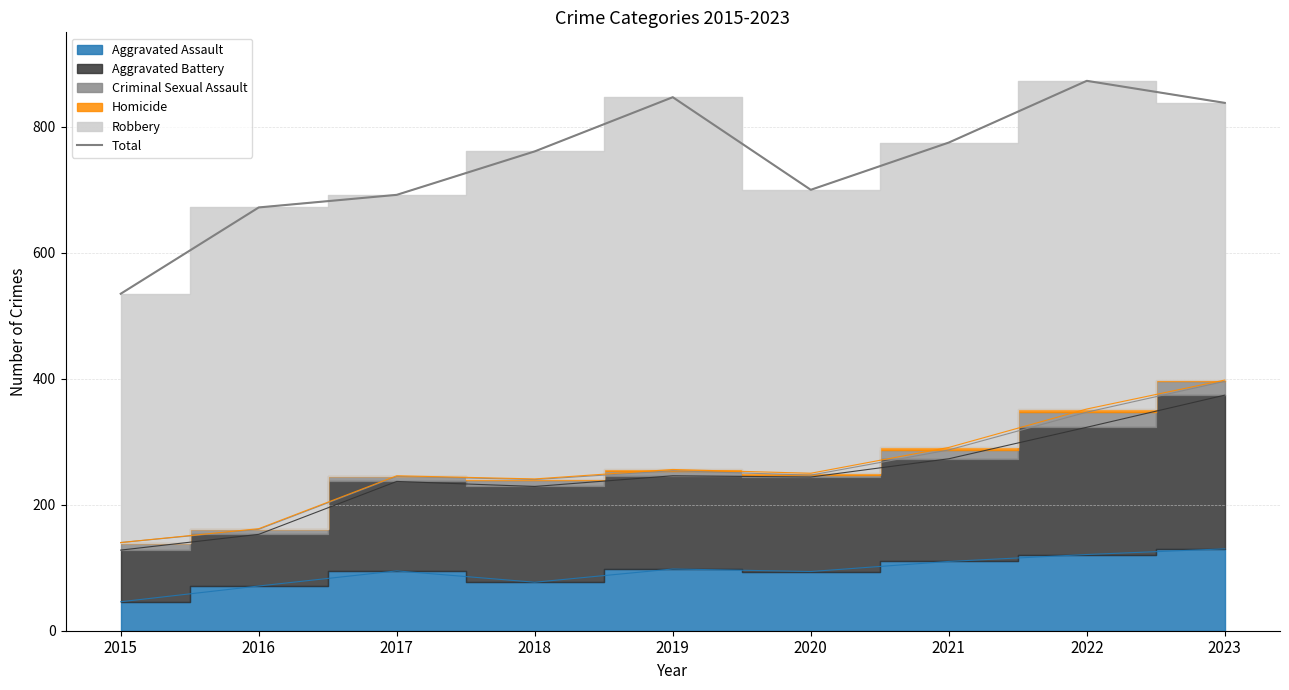

What is the average value?

744